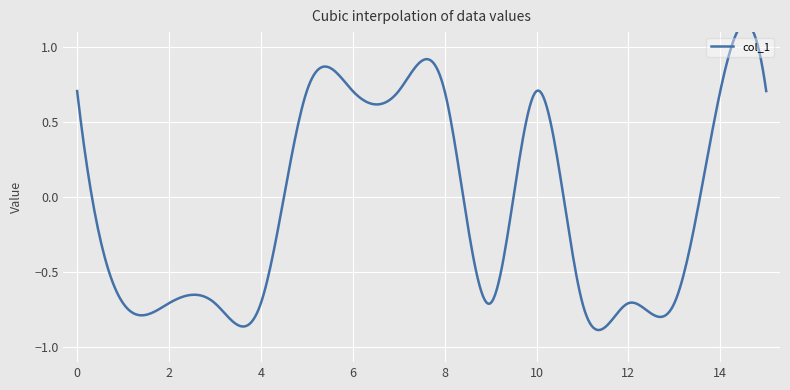

At which category does the chart reach its minimum across all series?

1